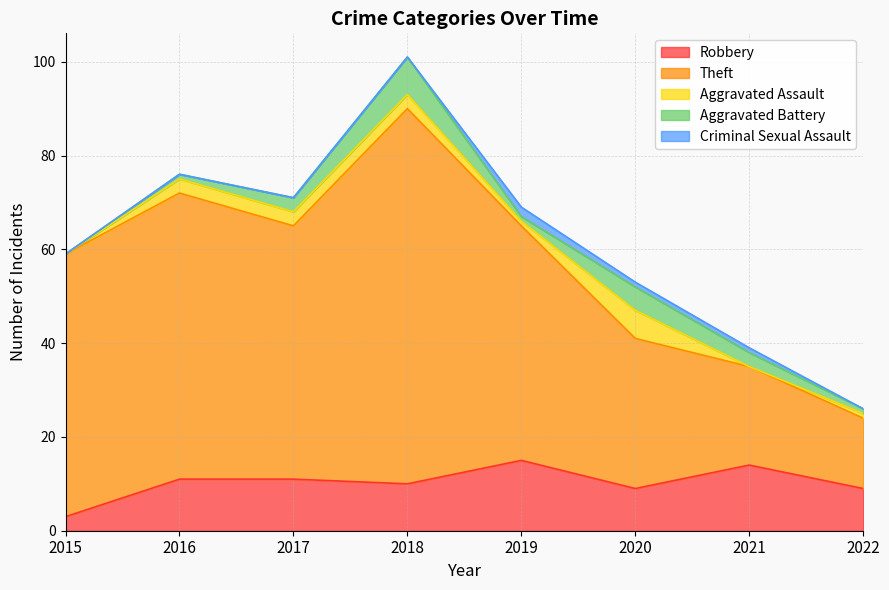

Read the Criminal Sexual Assault value at 2020.

1